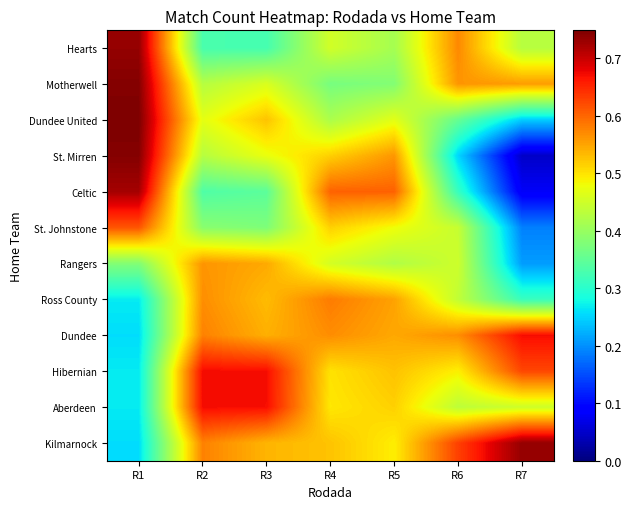

Reading right to left, list all the values displayed in this chart.

Hearts: R7=0.4	R6=0.6	R5=0.4	R4=0.5	R3=0.3	R2=0.3	R1=0.7
Motherwell: R7=0.6	R6=0.6	R5=0.4	R4=0.4	R3=0.5	R2=0.4	R1=0.7
Dundee United: R7=0.2	R6=0.4	R5=0.5	R4=0.4	R3=0.5	R2=0.5	R1=0.7
St. Mirren: R7=0.0	R6=0.3	R5=0.6	R4=0.5	R3=0.5	R2=0.4	R1=0.7
Celtic: R7=0.1	R6=0.3	R5=0.6	R4=0.6	R3=0.3	R2=0.3	R1=0.7
St. Johnstone: R7=0.2	R6=0.4	R5=0.5	R4=0.5	R3=0.4	R2=0.4	R1=0.6
Rangers: R7=0.2	R6=0.4	R5=0.4	R4=0.5	R3=0.5	R2=0.6	R1=0.4
Ross County: R7=0.3	R6=0.4	R5=0.6	R4=0.6	R3=0.5	R2=0.6	R1=0.3
Dundee: R7=0.7	R6=0.6	R5=0.5	R4=0.6	R3=0.5	R2=0.6	R1=0.3
Hibernian: R7=0.6	R6=0.5	R5=0.5	R4=0.5	R3=0.7	R2=0.7	R1=0.3
Aberdeen: R7=0.4	R6=0.4	R5=0.5	R4=0.5	R3=0.7	R2=0.7	R1=0.3
Kilmarnock: R7=0.7	R6=0.6	R5=0.5	R4=0.5	R3=0.5	R2=0.6	R1=0.3